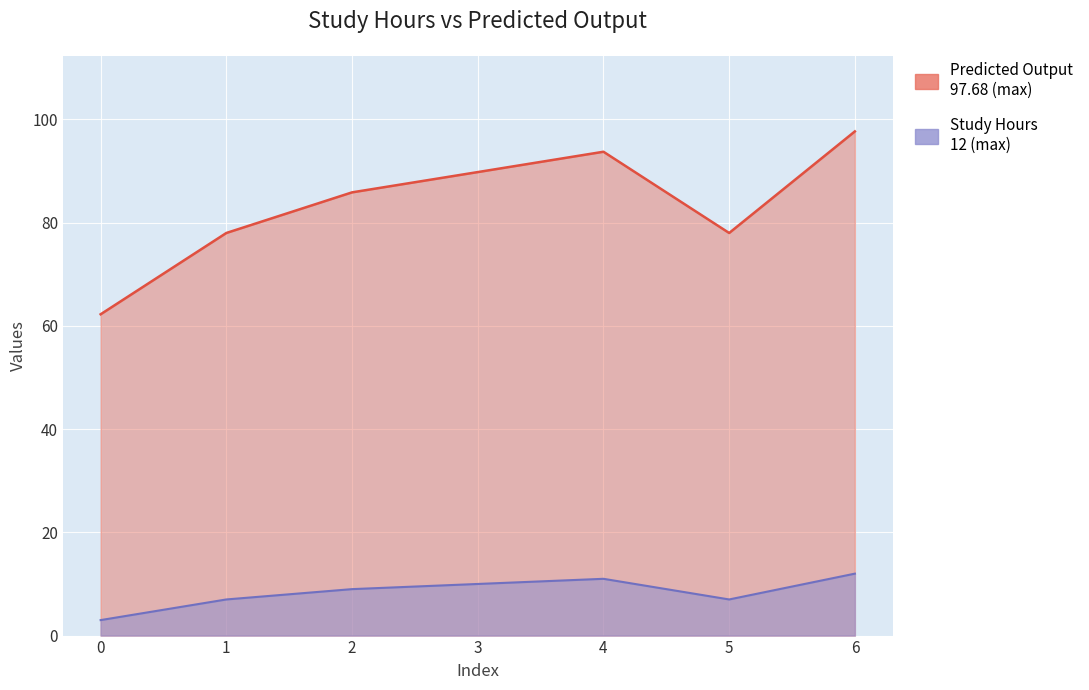

What is the difference between the second highest and minimum values in the Predicted Output series?

31.5